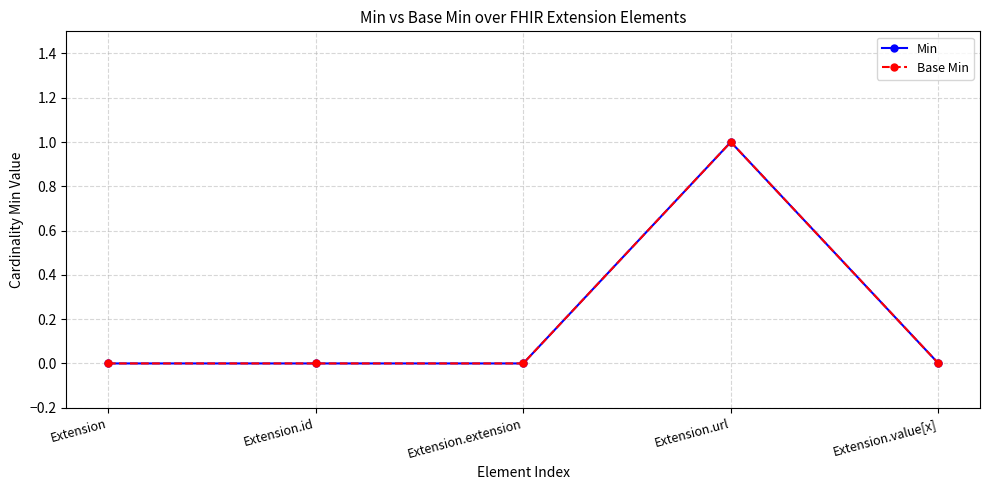

How many data points in Base Min are above 0?

1